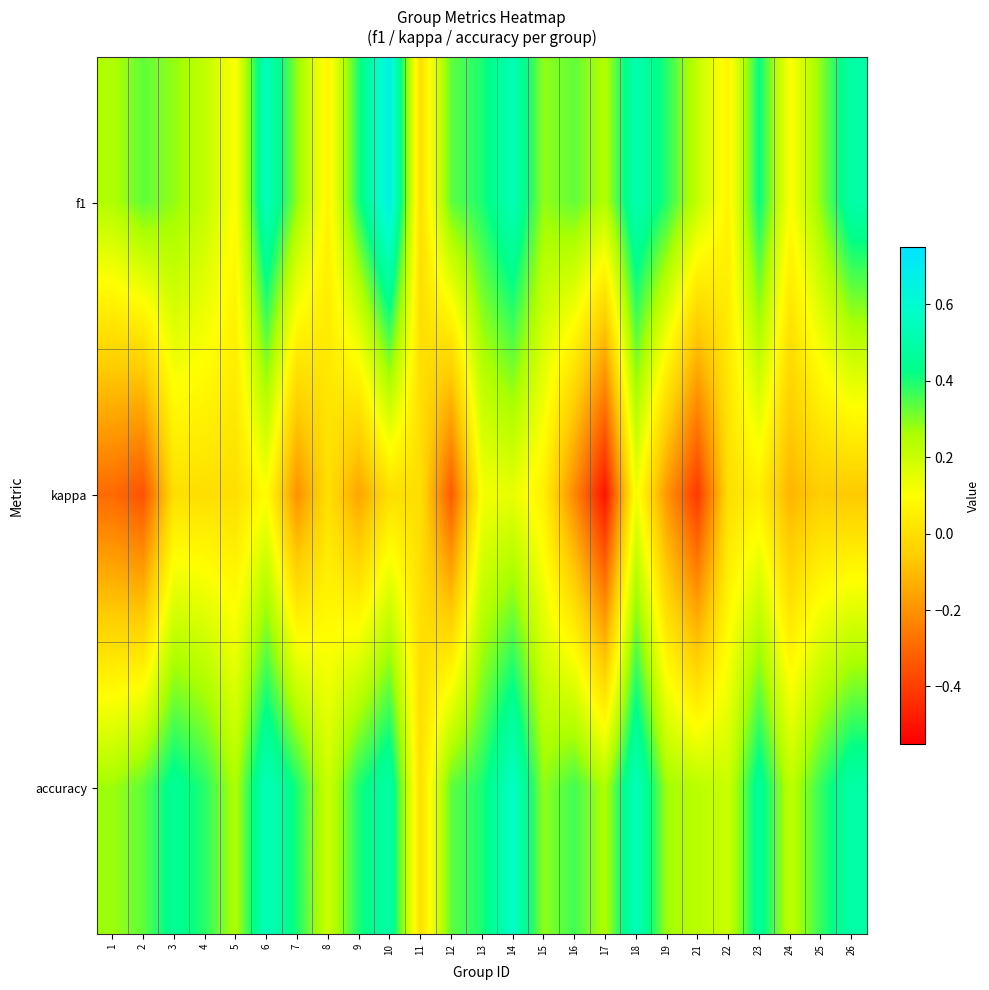

Which series has the largest total across all categories?

accuracy